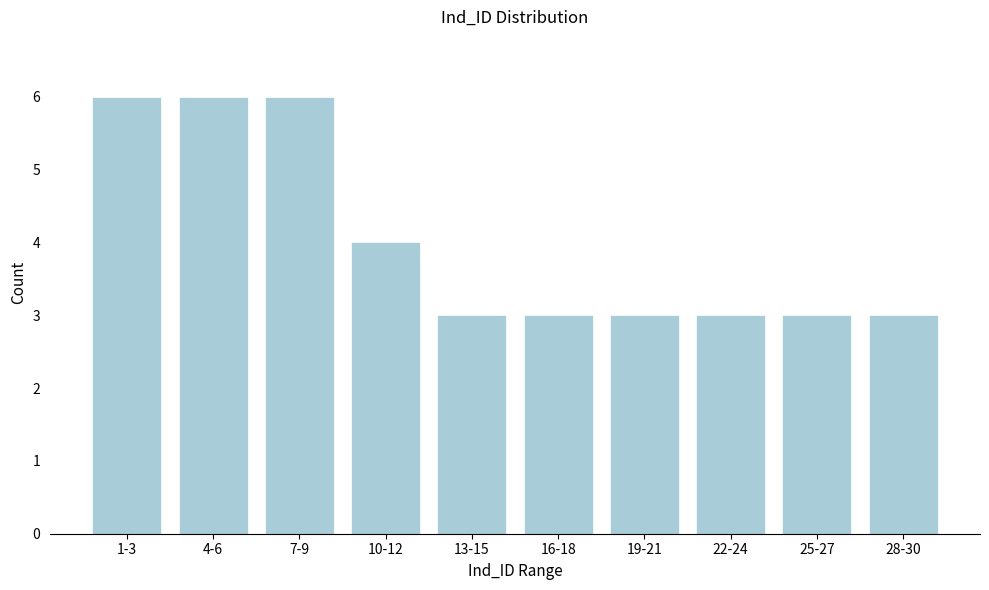

Reading right to left, extract all data points from this chart.

3	3	3	3	3	3	4	6	6	6